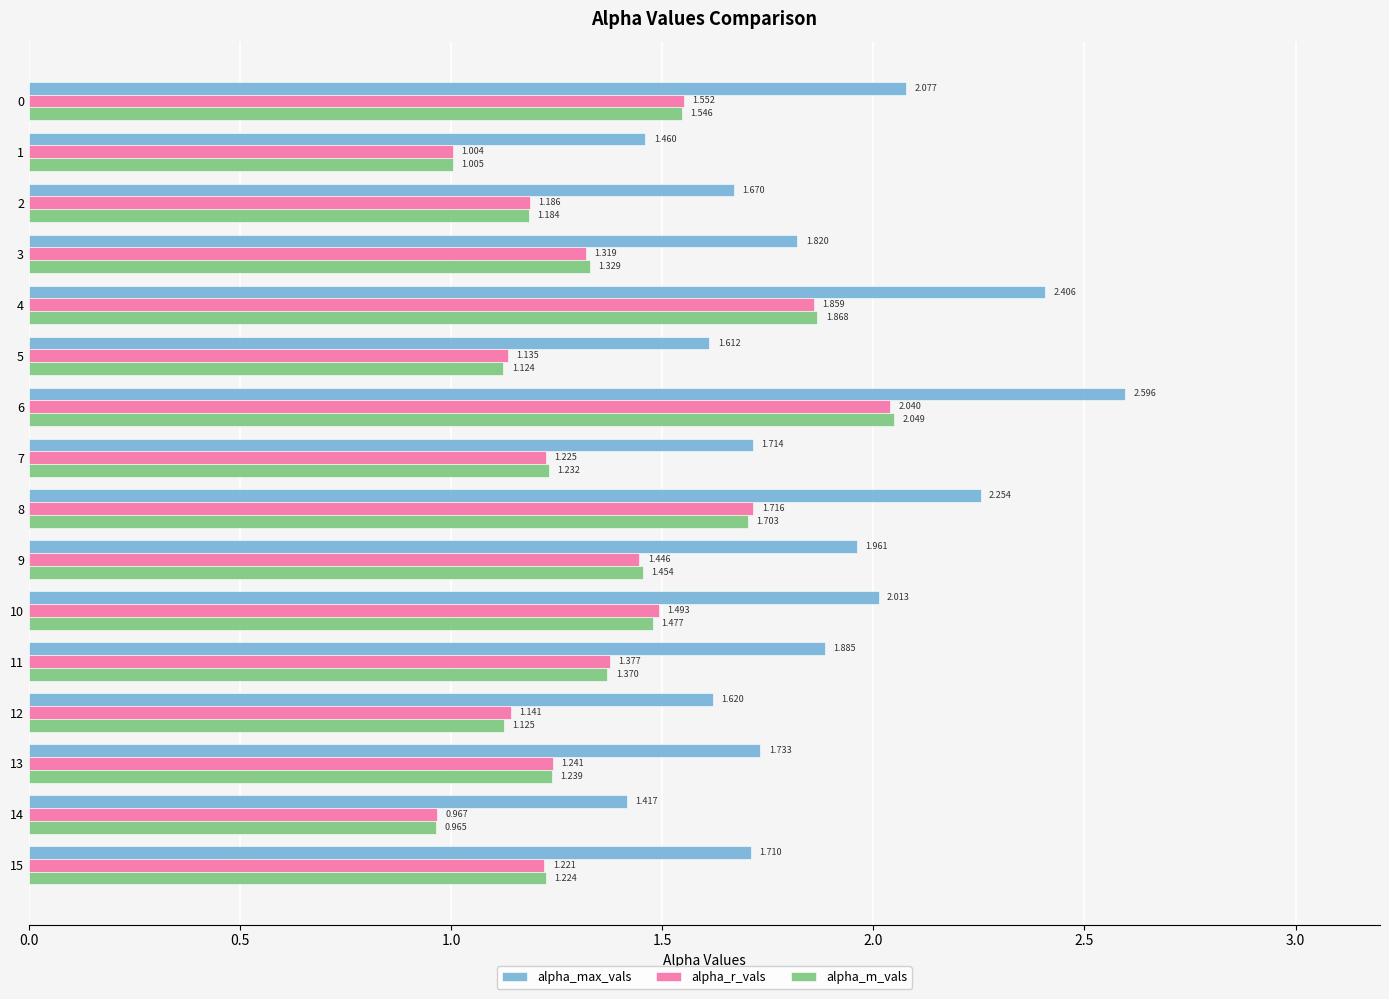

Which series changed the most between 0 and 1?

alpha_max_vals